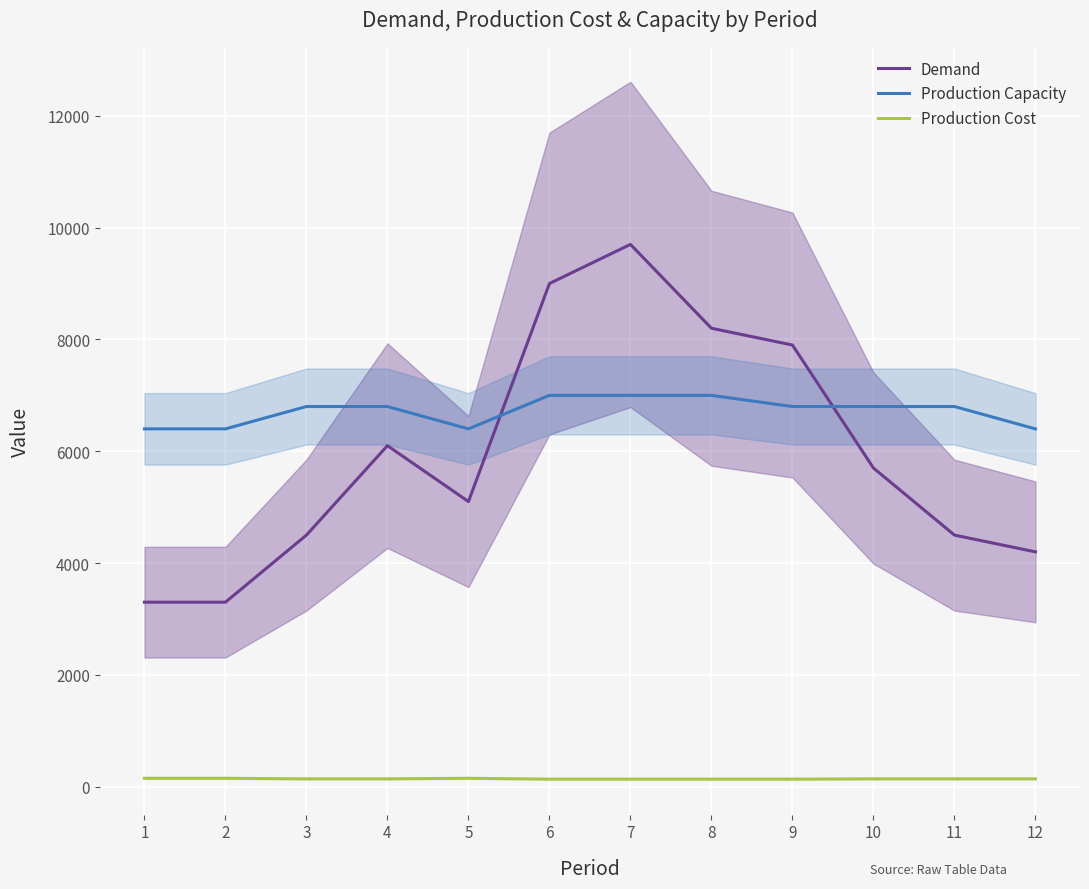

Reading left to right, what are all the values shown in this chart?

Demand: 3300	3300	4500	6100	5100	9000	9700	8200	7900	5700	4500	4200
Production Capacity: 6400	6400	6800	6800	6400	7000	7000	7000	6800	6800	6800	6400
Production Cost: 150	150	140	140	150	135	135	135	135	140	140	140